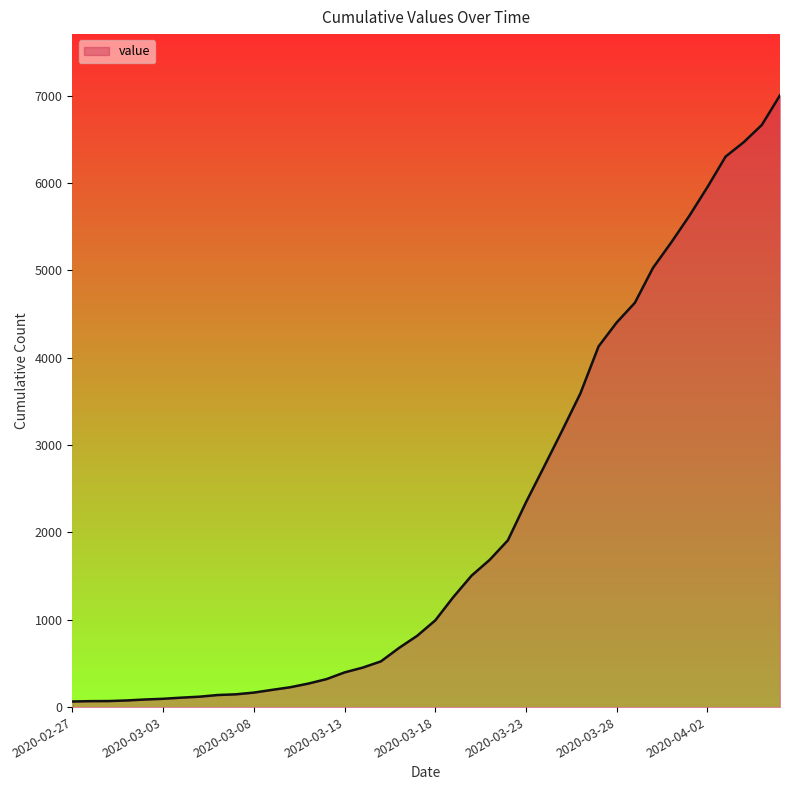

What is the difference between the maximum and minimum values?

6939